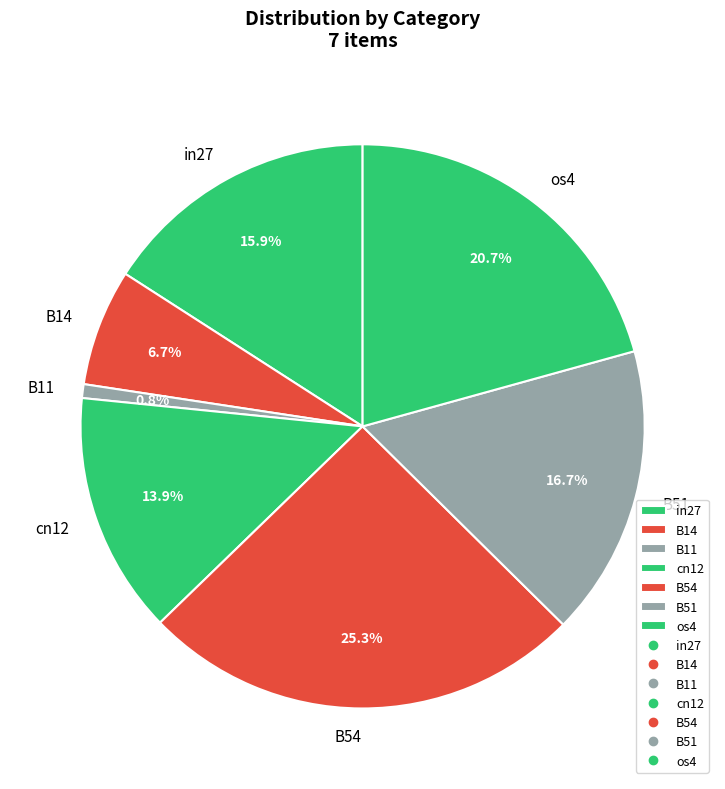

How many segments does this pie chart have?

7